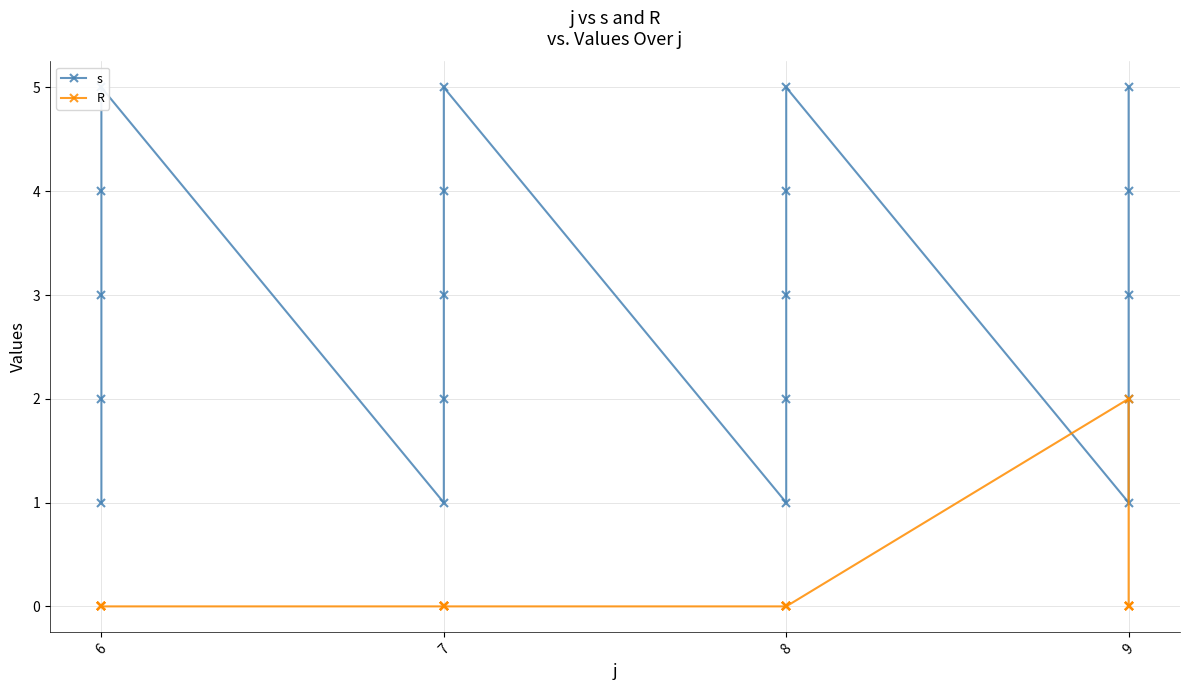

How many lines are shown in the chart?

2